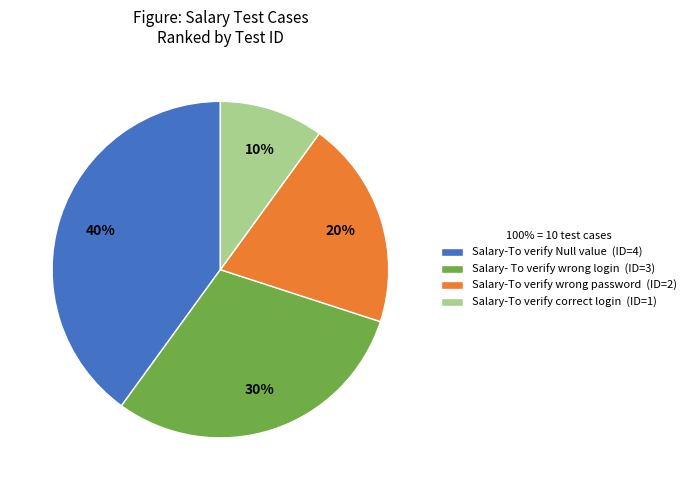

Does Salary- To verify wrong login account for over 50% of the chart?

No